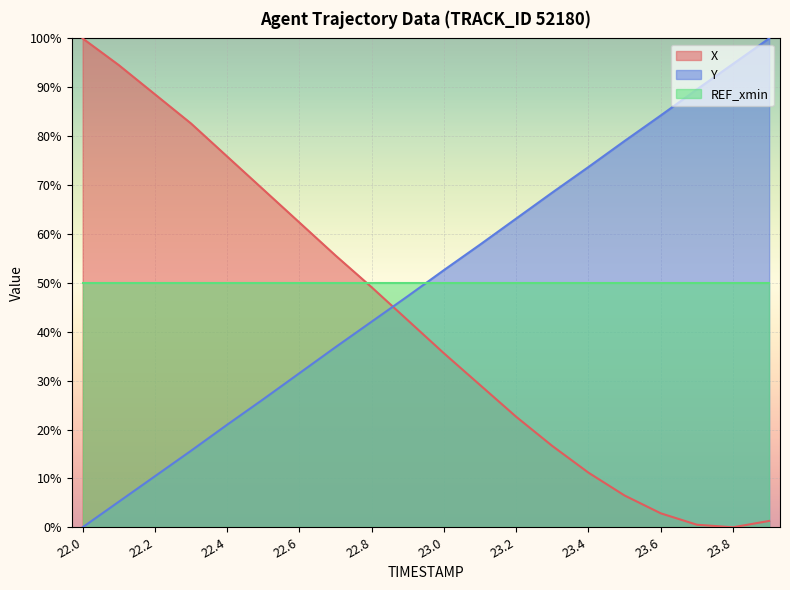

At which label does Y first exceed 52?

23.0